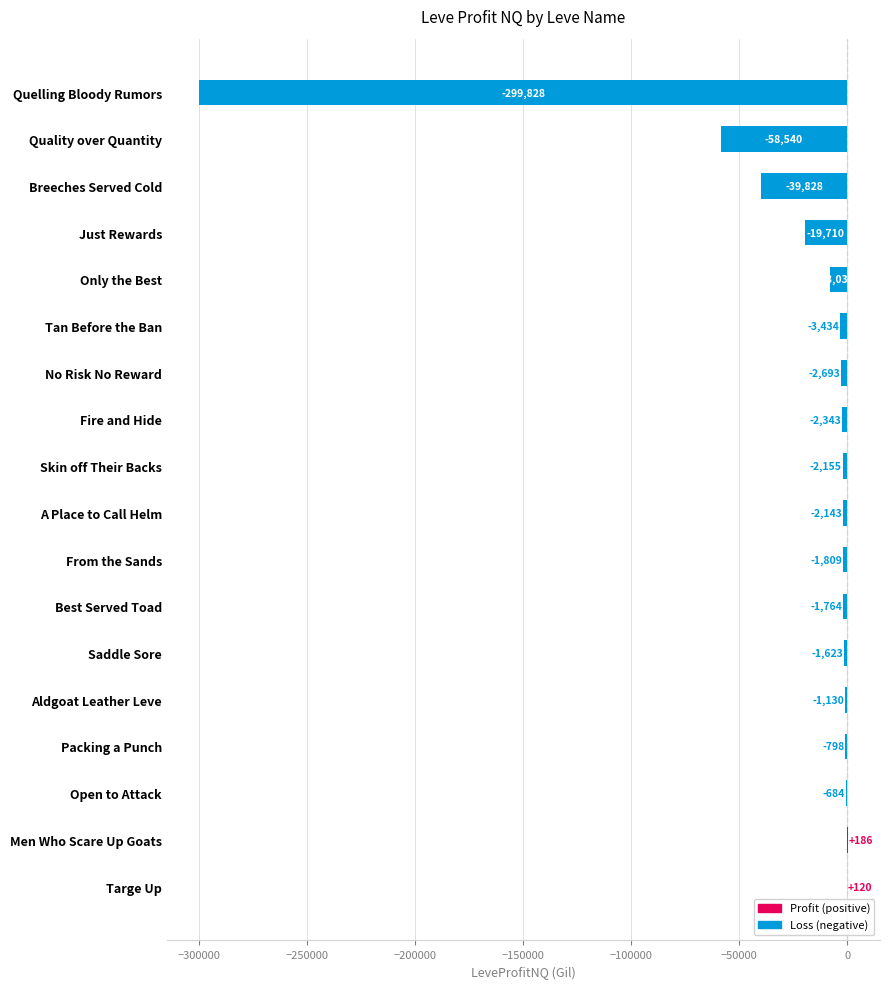

Which label corresponds to the largest value in the chart?

Men Who Scare Up Goats